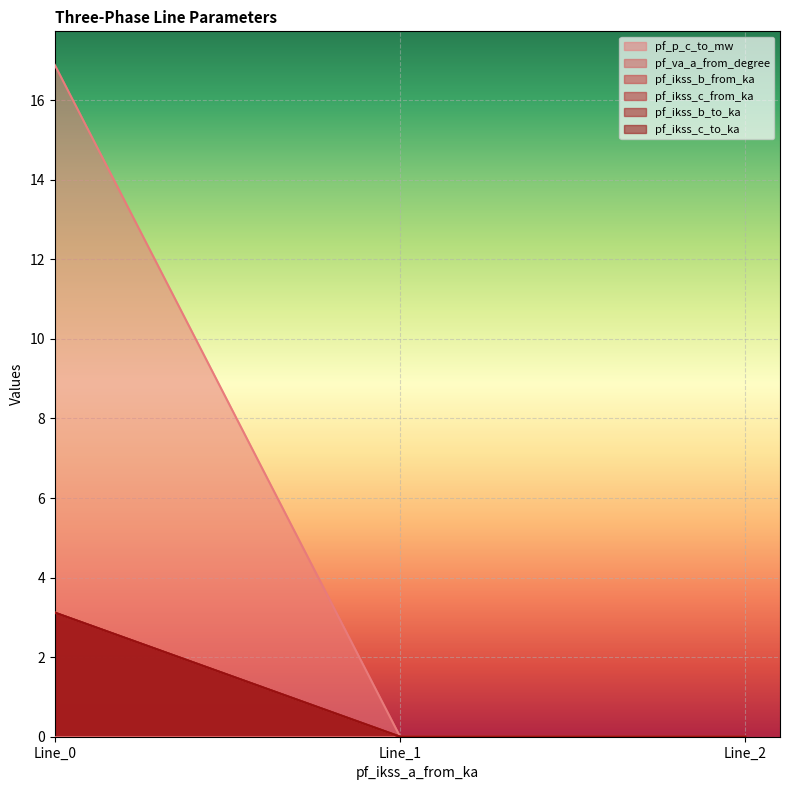

The value of pf_ikss_c_to_ka at Line_2 is 0.0. True or false?

True